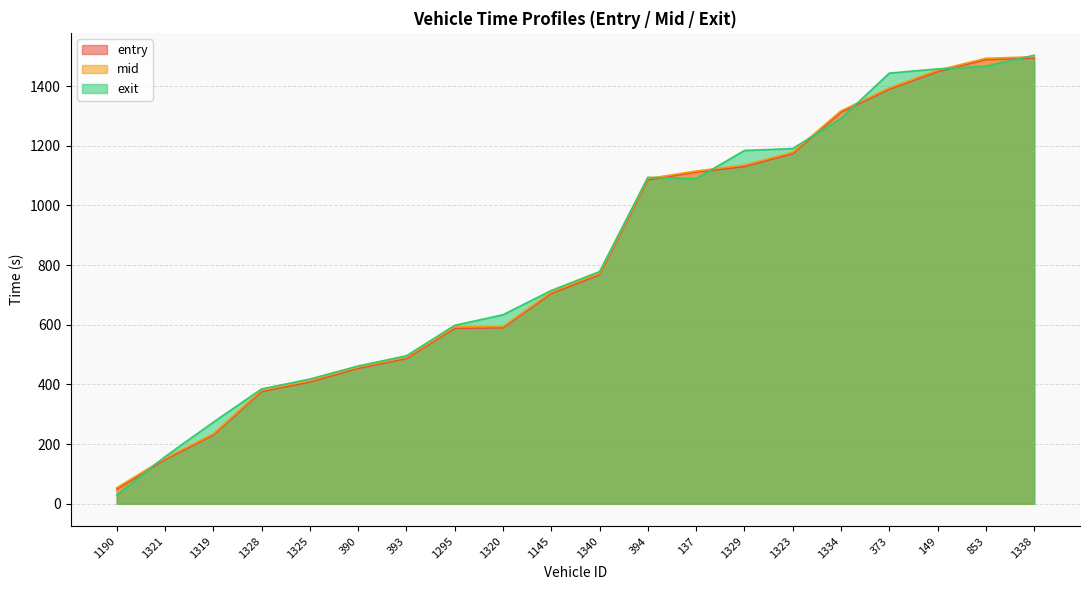

At which category is the sum across all series the highest?

1338